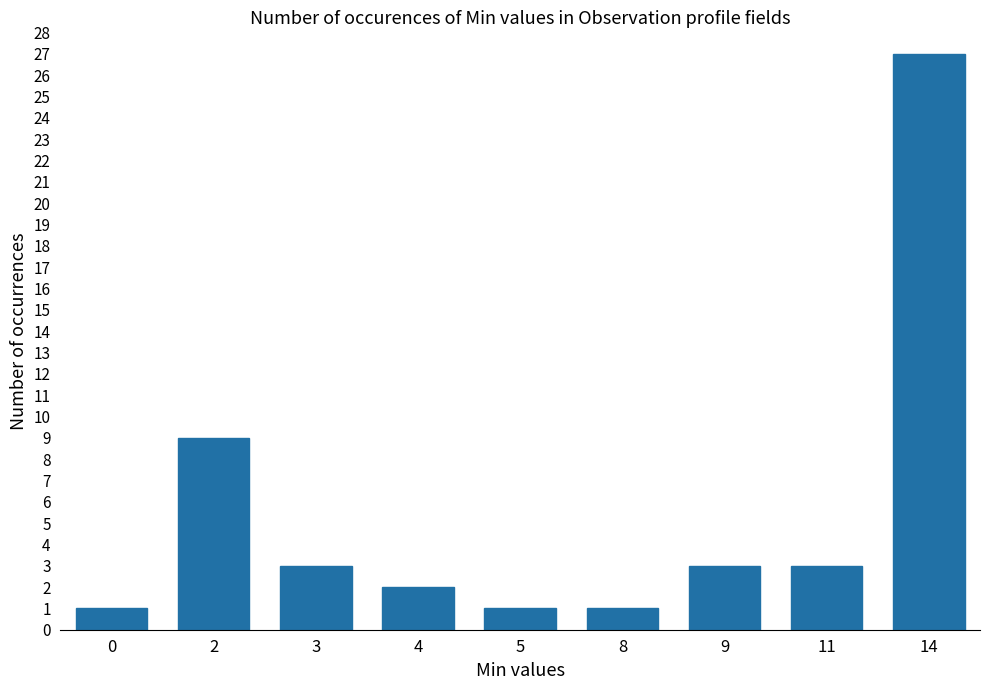

Reading right to left, list all the values displayed in this chart.

14=27	11=3	9=3	8=1	5=1	4=2	3=3	2=9	0=1